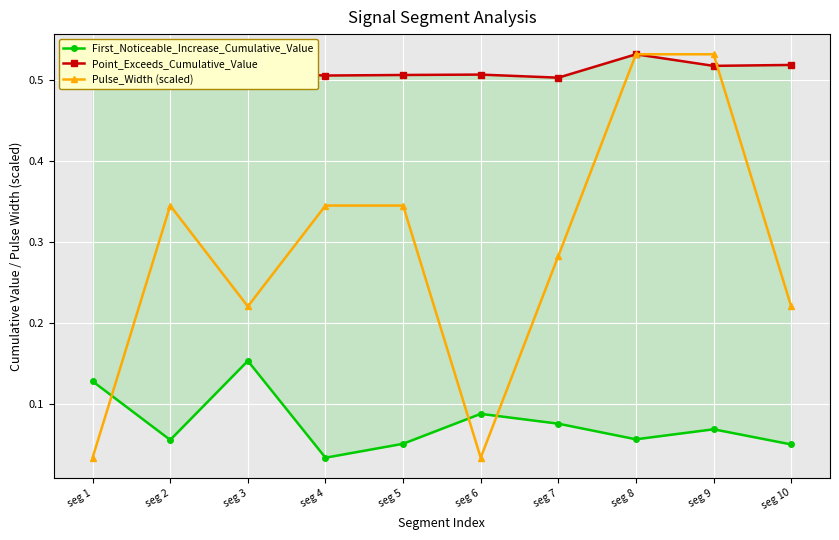

What is the difference between the highest and lowest values at seg 2?

0.5